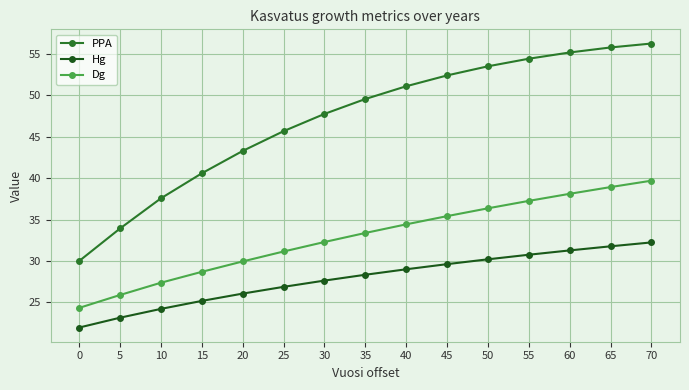

What is the difference between the PPA values at 60 and 30?

7.4